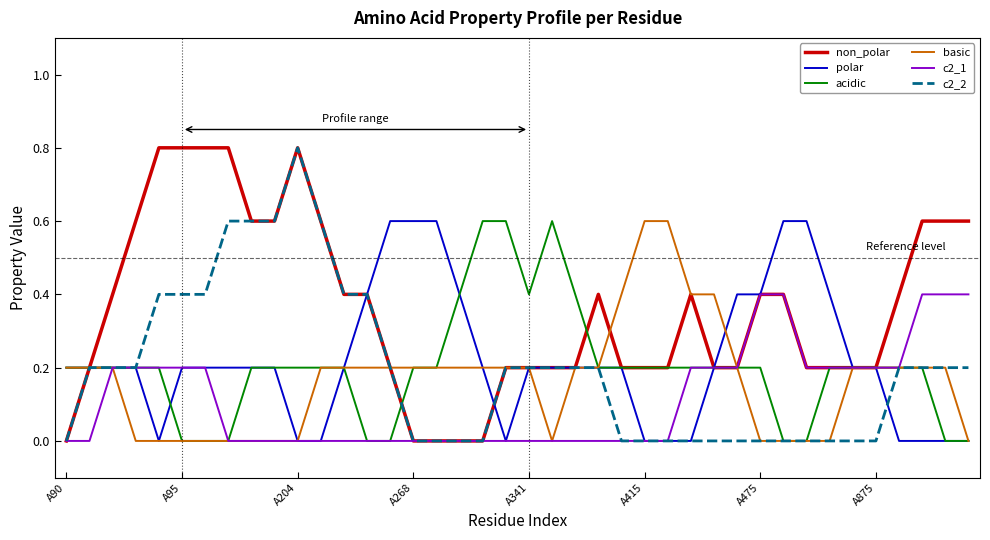

What is the maximum value for acidic?

0.6